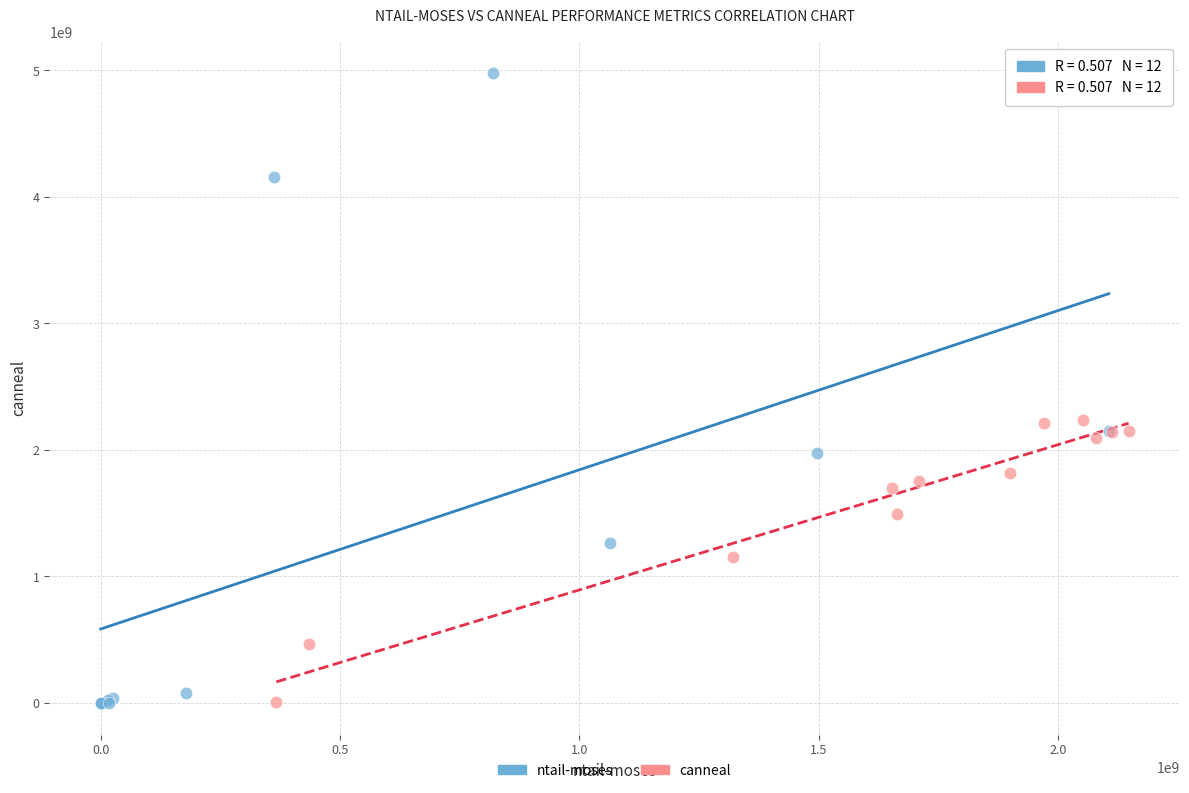

Which series has the widest spread of Y values?

ntail-moses